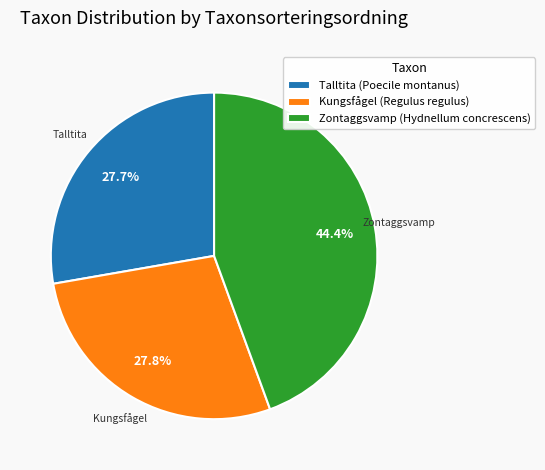

Between Zontaggsvamp (Hydnellum concrescens) and Kungsfågel (Regulus regulus), which is larger?

Zontaggsvamp (Hydnellum concrescens)